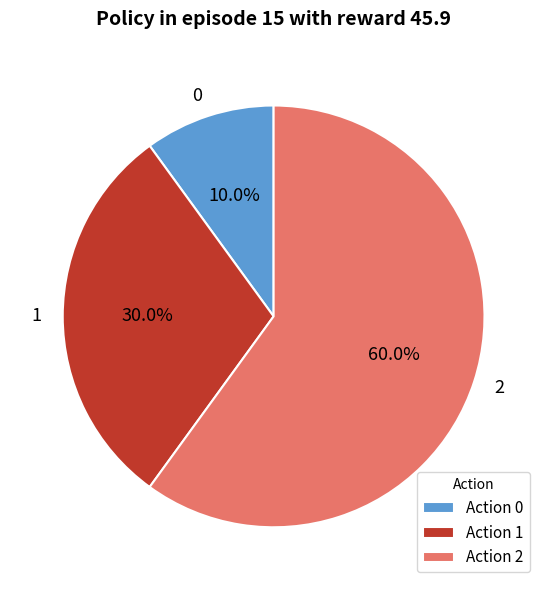

Which slice represents more than half of the pie?

2